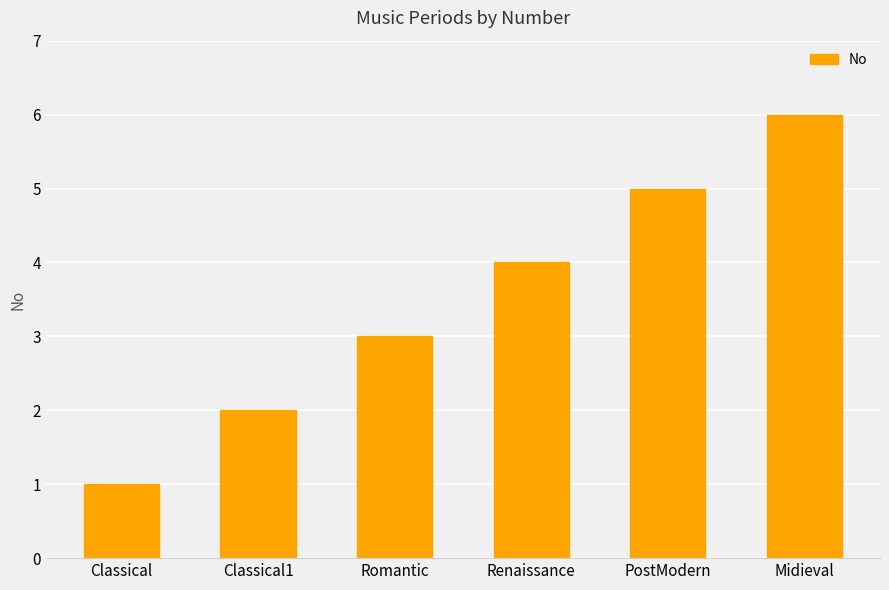

Are the bars horizontal?

No